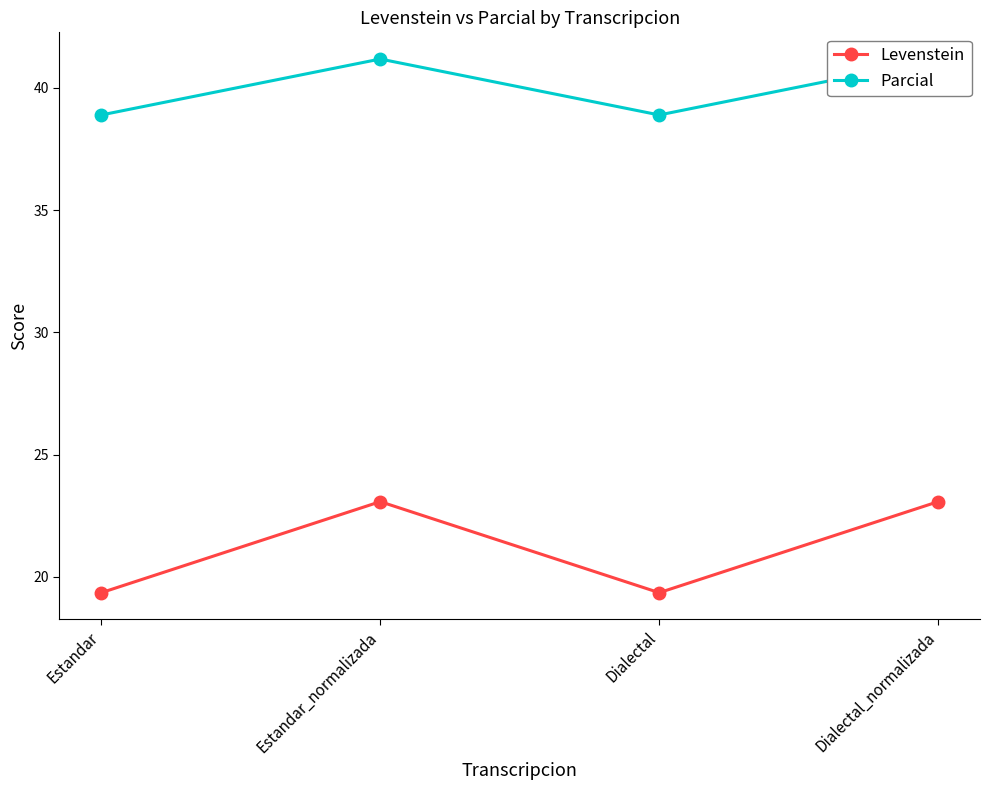

What is the difference between the Levenstein values at Estandar_normalizada and Dialectal?

3.7